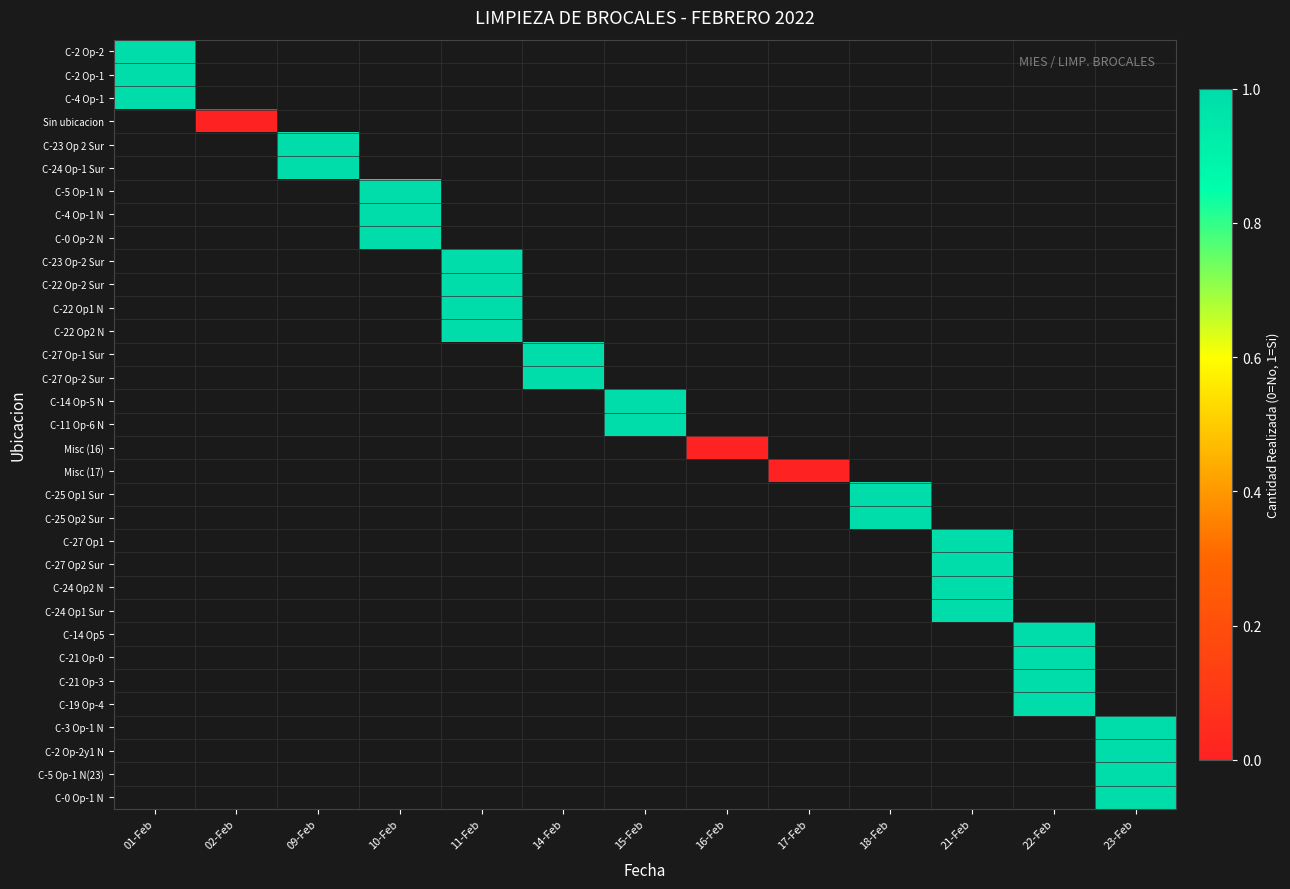

List the series in order of their peak value, highest first.

C-2 Op-2, C-2 Op-1, C-4 Op-1, Sin ubicacion, C-23 Op 2 Sur, C-24 Op-1 Sur, C-5 Op-1 N, C-4 Op-1 N, C-0 Op-2 N, C-23 Op-2 Sur, C-22 Op-2 Sur, C-22 Op1 N, C-22 Op2 N, C-27 Op-1 Sur, C-27 Op-2 Sur, C-14 Op-5 N, C-11 Op-6 N, Misc (16), Misc (17), C-25 Op1 Sur, C-25 Op2 Sur, C-27 Op1, C-27 Op2 Sur, C-24 Op2 N, C-24 Op1 Sur, C-14 Op5, C-21 Op-0, C-21 Op-3, C-19 Op-4, C-3 Op-1 N, C-2 Op-2y1 N, C-5 Op-1 N(23), C-0 Op-1 N